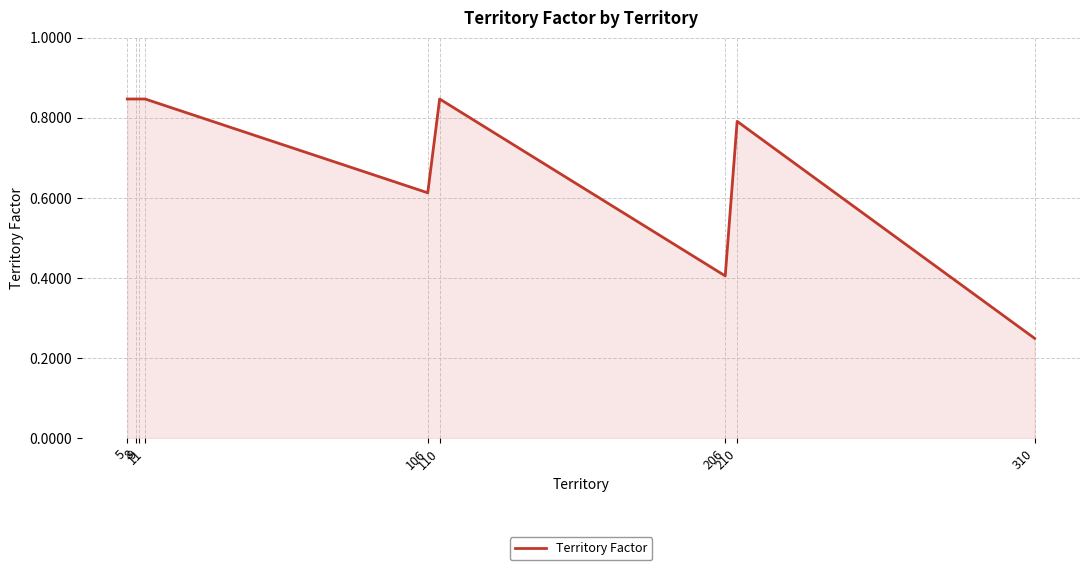

How many lines are shown in the chart?

1